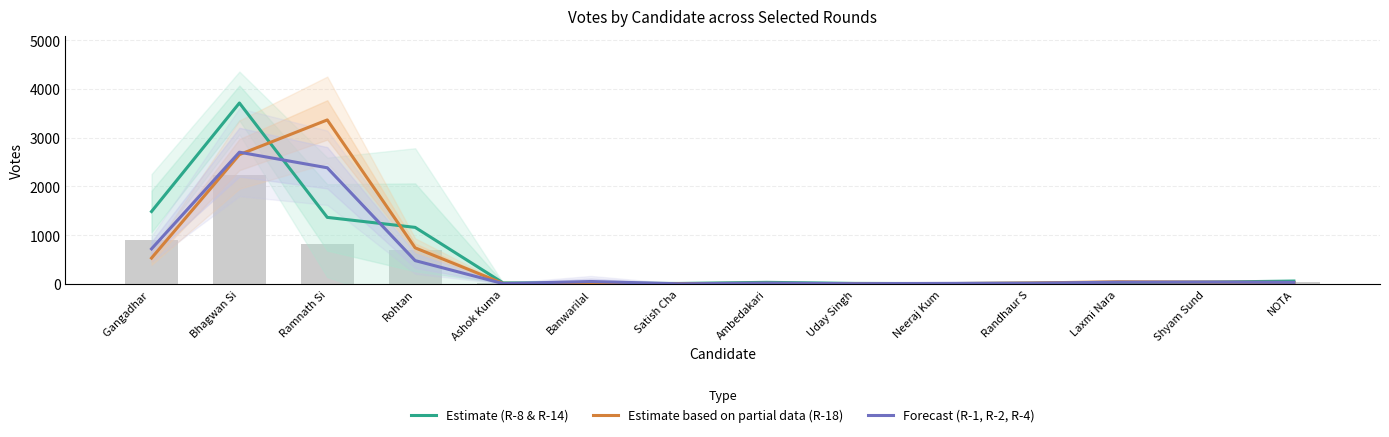

Between NOTA and Ramnath Si, which is larger?

Ramnath Si